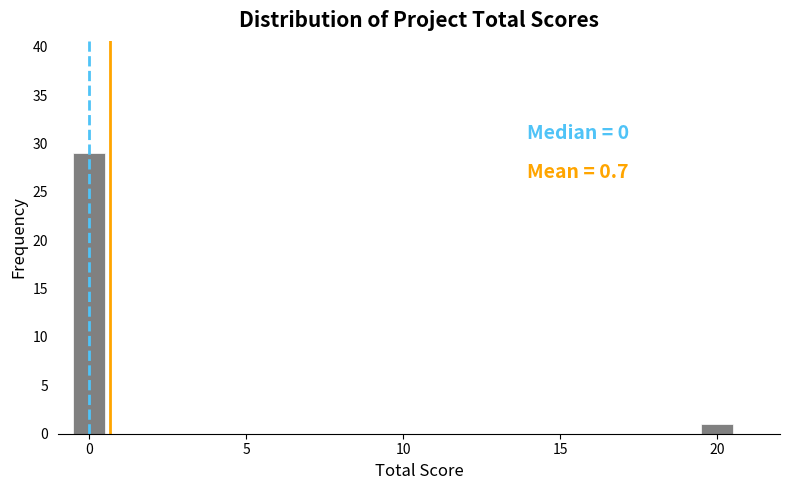

Read against the x-axis, roughly where is the centre of the tallest bar?

0.0